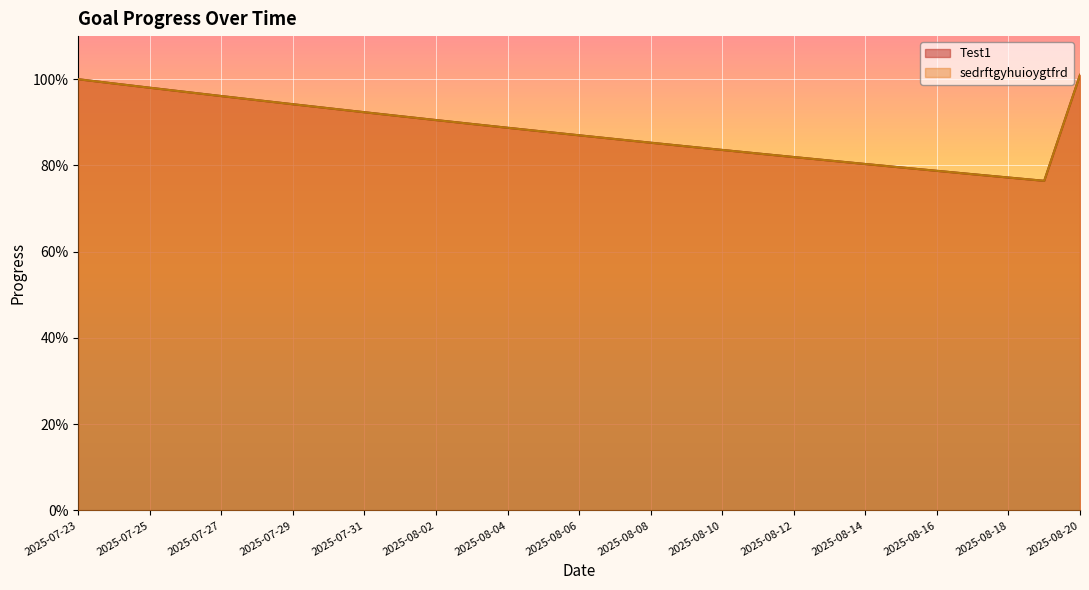

At which category does sedrftgyhuioygtfrd reach its first local valley?

2025-08-19